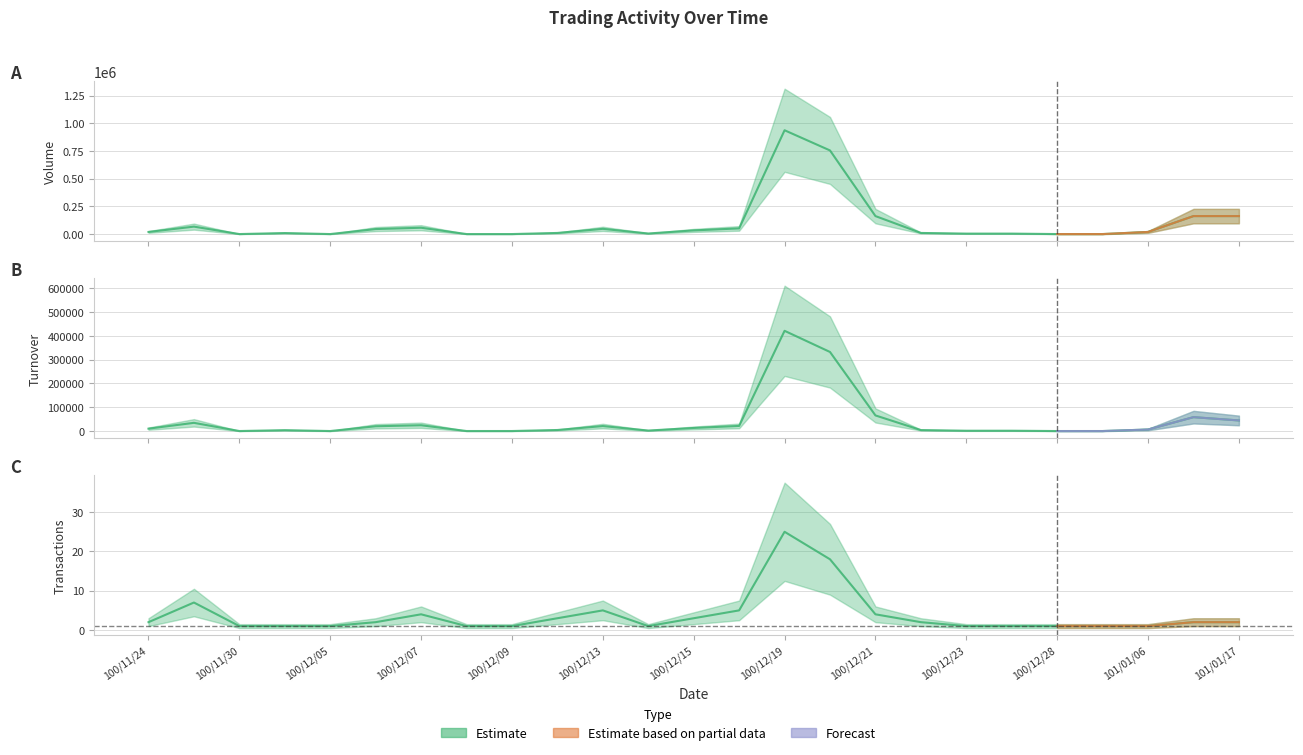

At which category does the chart reach its minimum across all series?

100/11/30